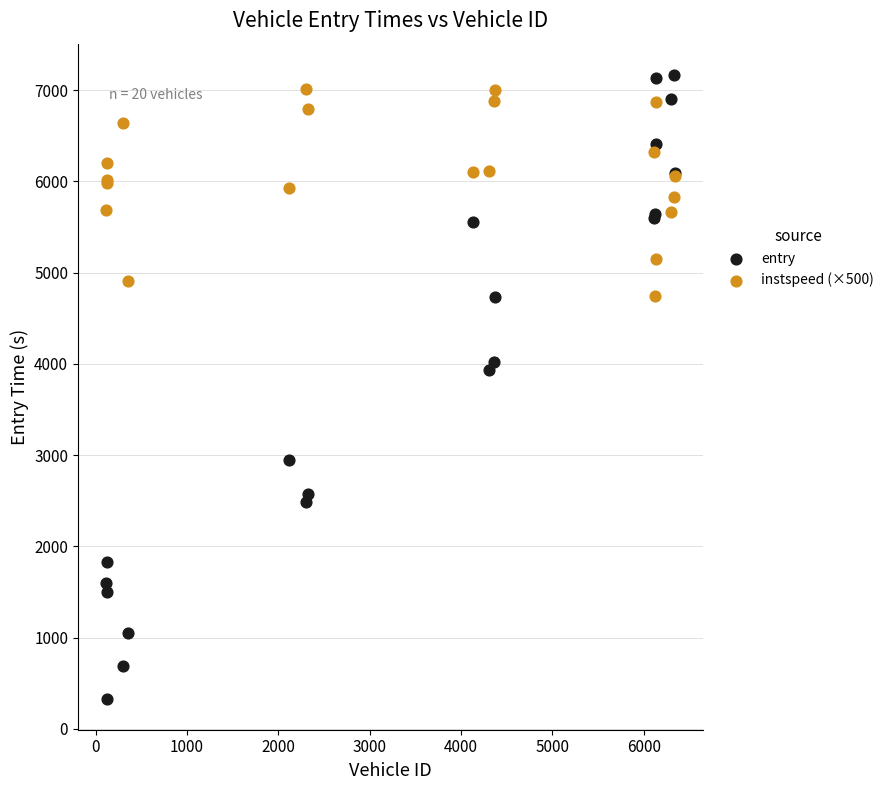

Which series reaches the minimum Y coordinate?

entry